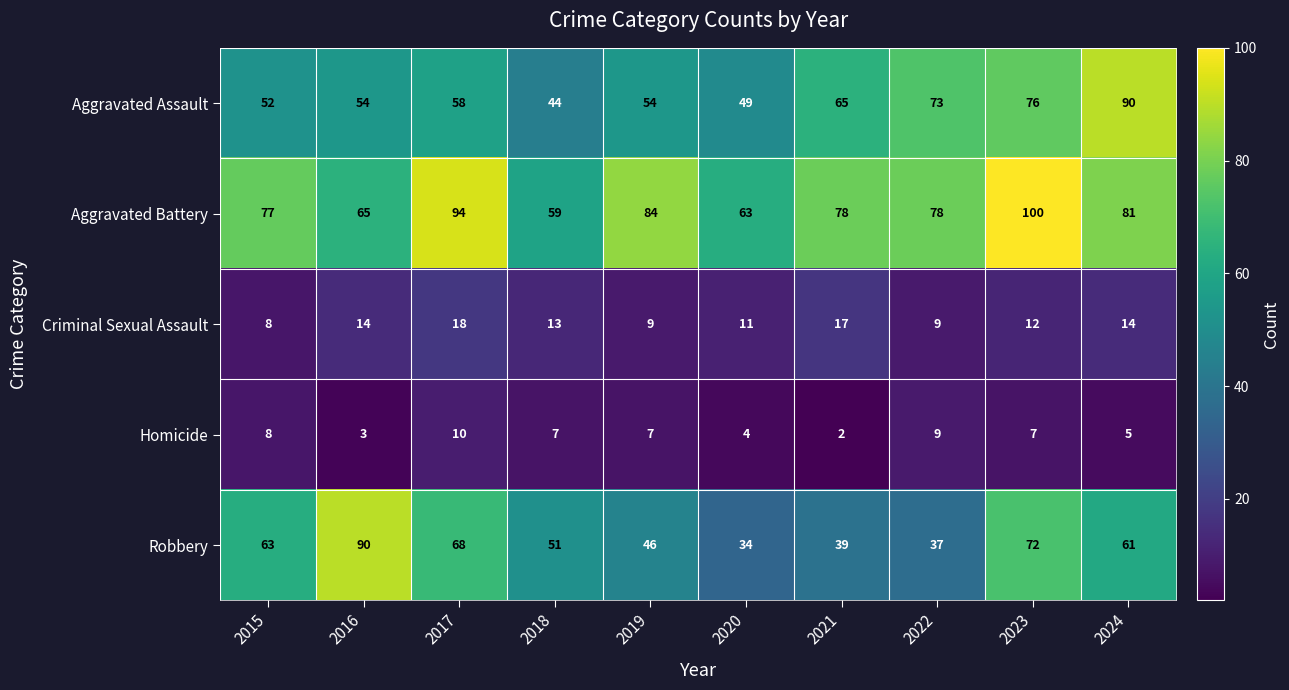

Which series has the largest range (max minus min)?

Robbery